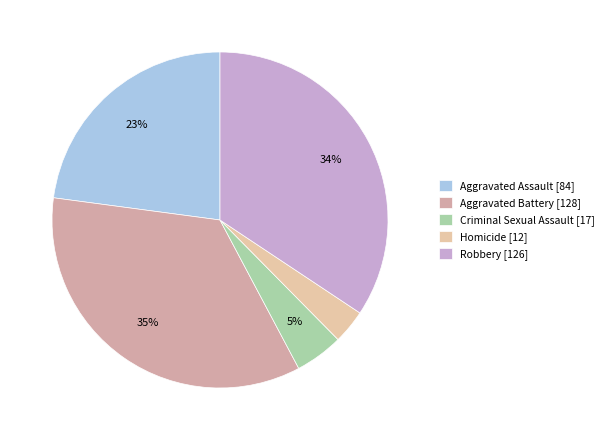

What percentage is the Aggravated Assault slice, to the nearest percent?

23%